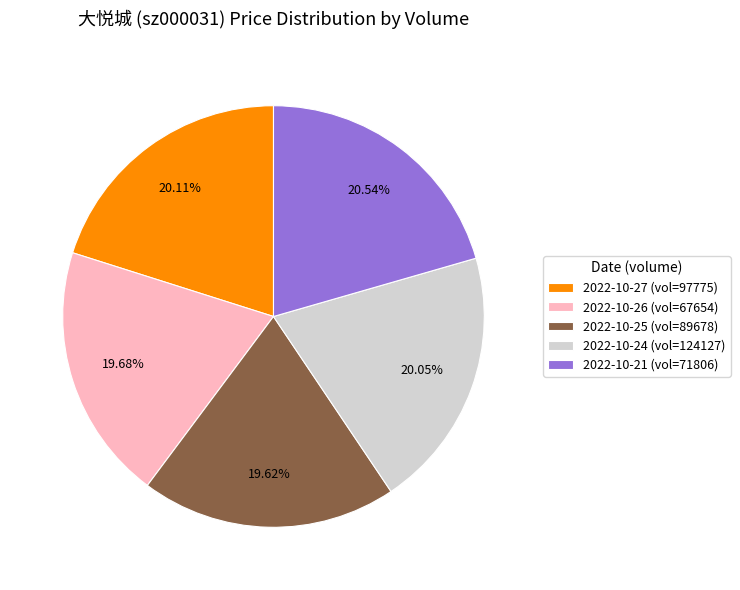

Does 2022-10-26 (vol=67654) represent more than half of the total?

No